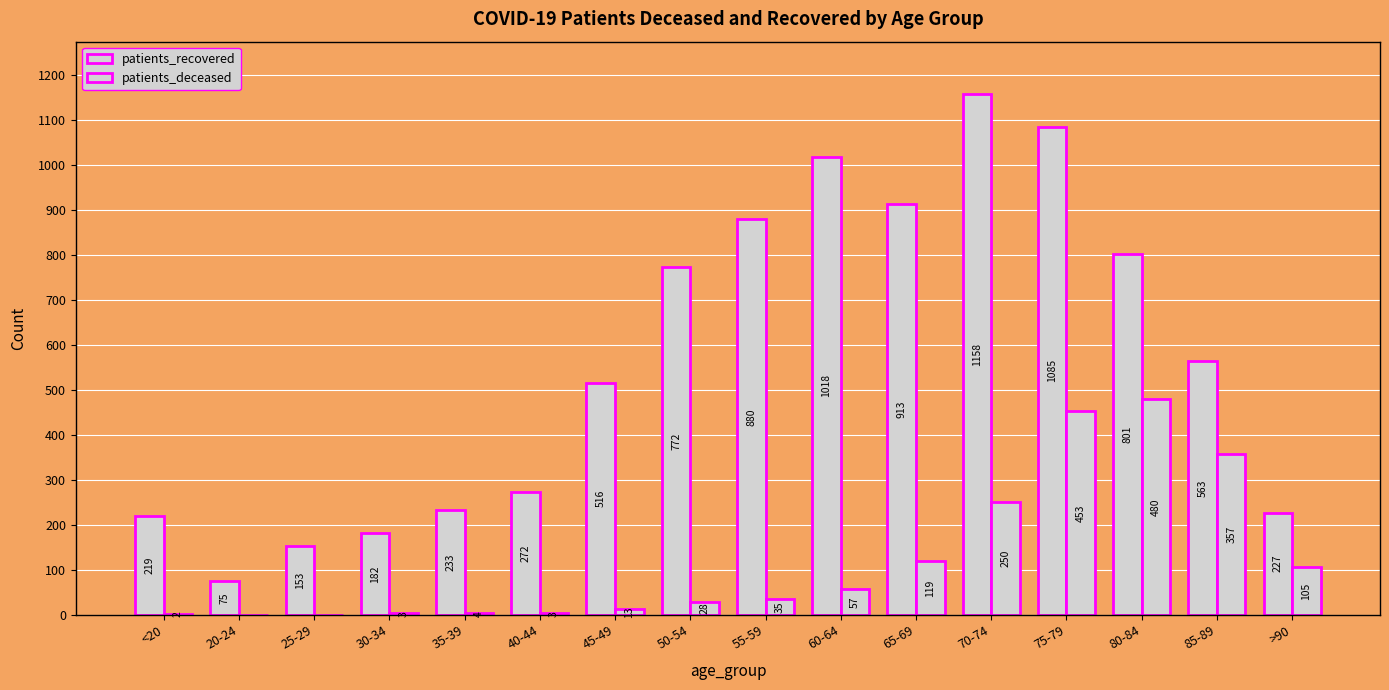

Are the bars grouped side by side (vs. stacked)?

Yes